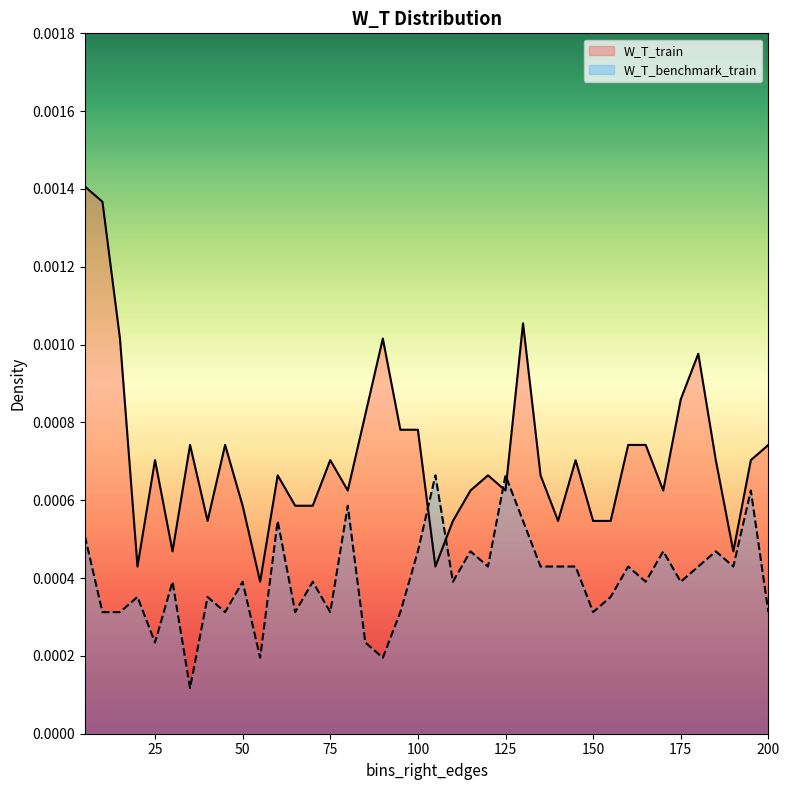

Between which two adjacent categories do W_T_train and W_T_benchmark_train first intersect?

100 and 105